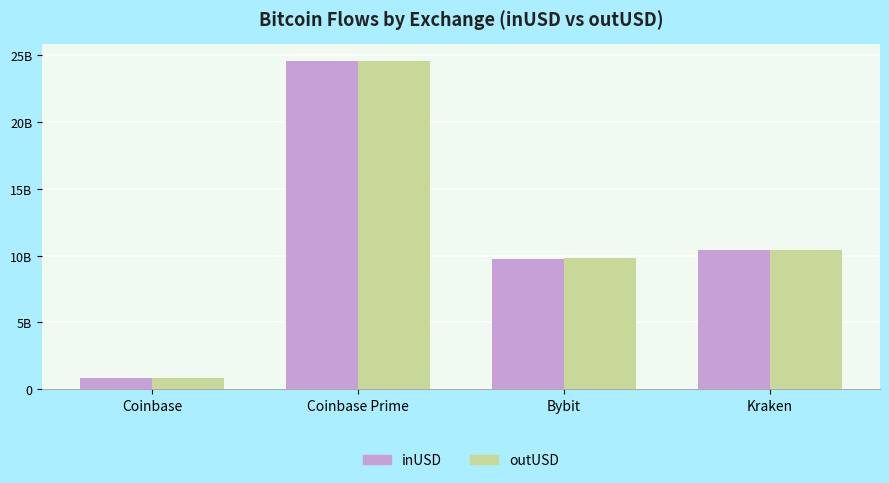

What is the label of the 2nd bar from the left?

Coinbase Prime